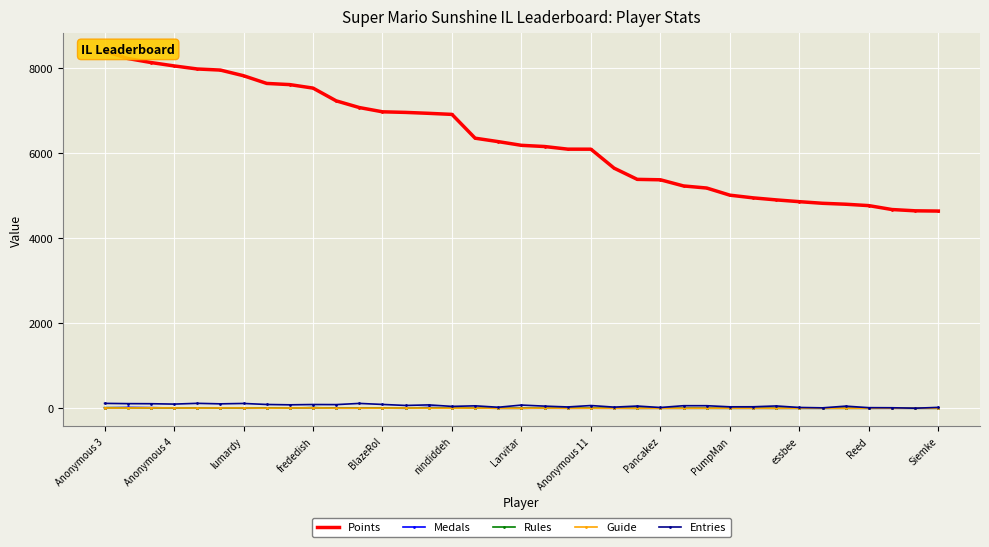

Which series has the largest total across all categories?

Points